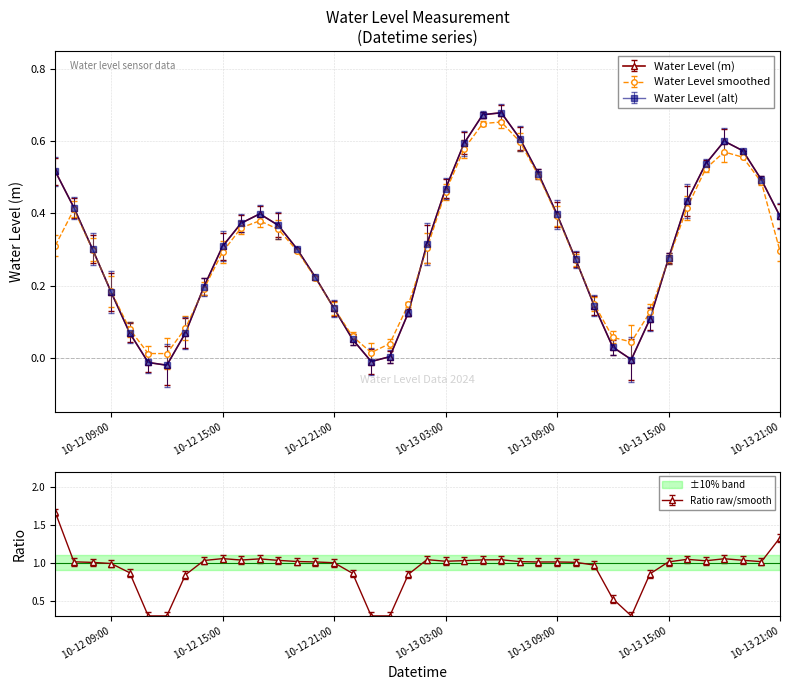

What is the value of the 40th point from the left?

0.4